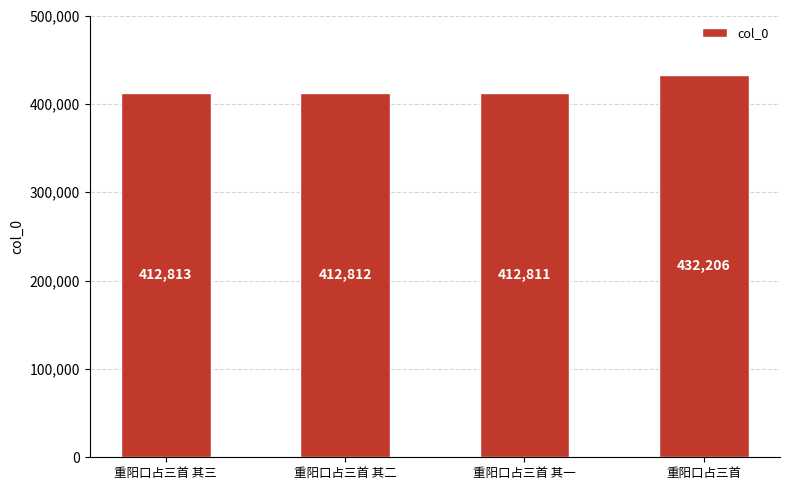

What is the difference between the maximum and minimum values?

19395